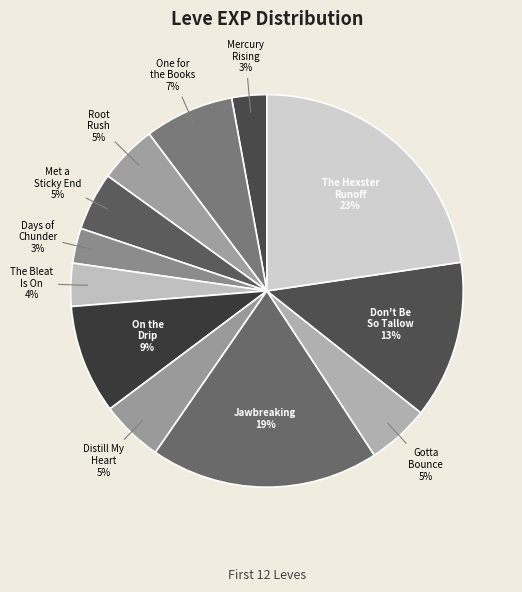

Count the number of slices in the pie.

12